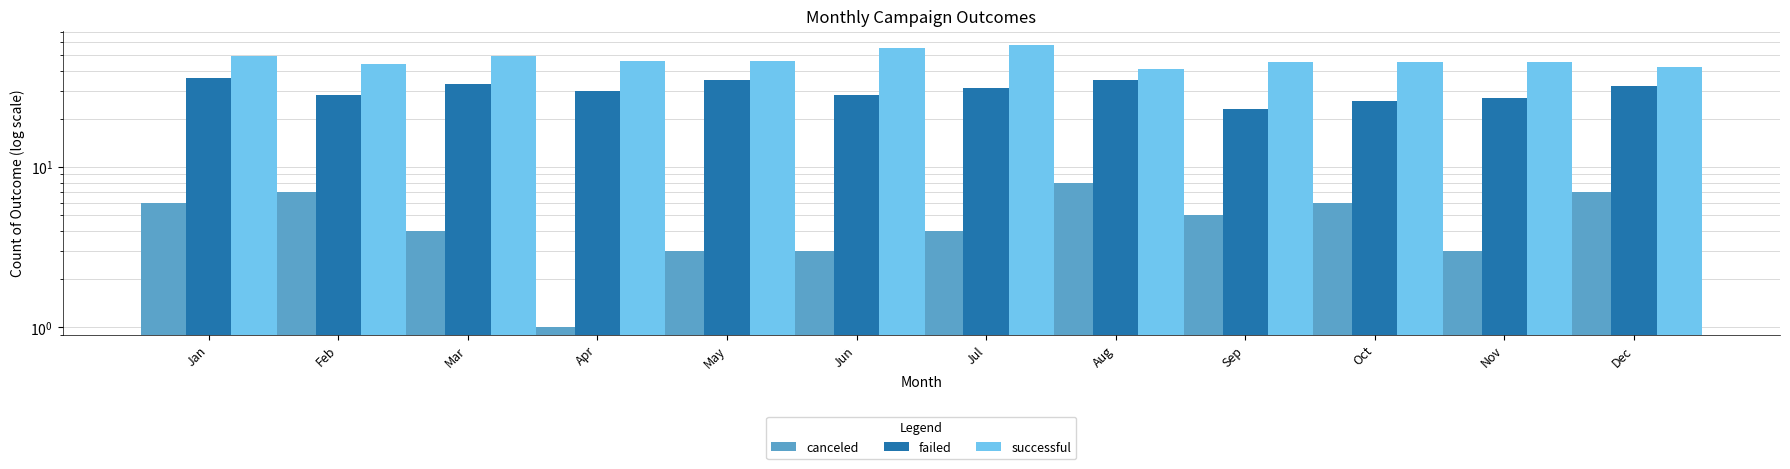

Which series has the widest spread of values?

successful